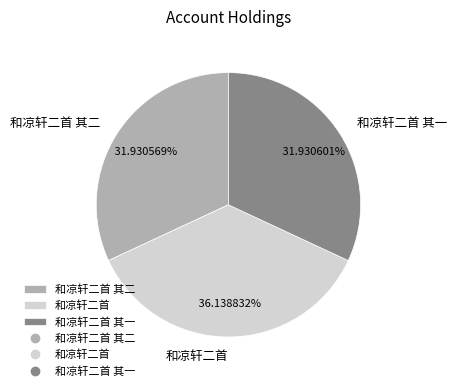

What percentage is the 和凉轩二首 slice, to the nearest percent?

36%